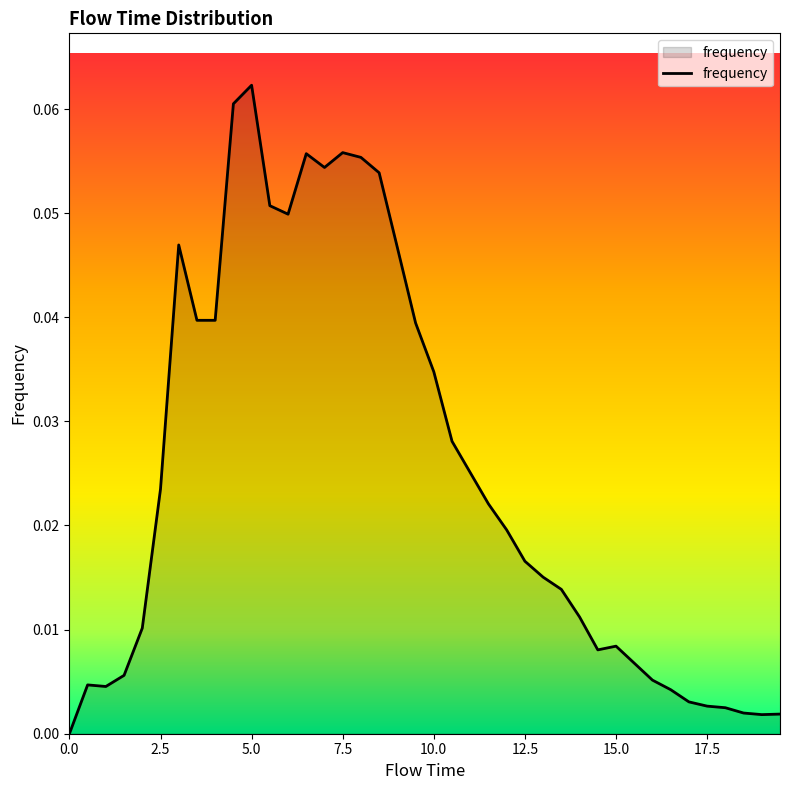

What is the label of the 23rd point from the right?

8.5